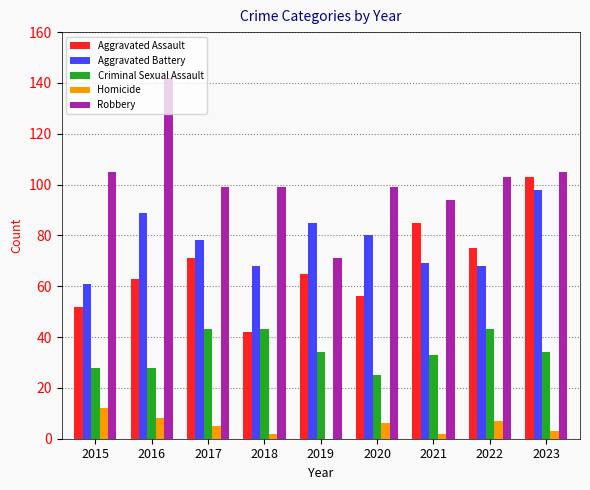

Reading left to right, what are all the values shown in this chart?

Aggravated Assault: 52	63	71	42	65	56	85	75	103
Aggravated Battery: 61	89	78	68	85	80	69	68	98
Criminal Sexual Assault: 28	28	43	43	34	25	33	43	34
Homicide: 12	8	5	2	0	6	2	7	3
Robbery: 105	142	99	99	71	99	94	103	105